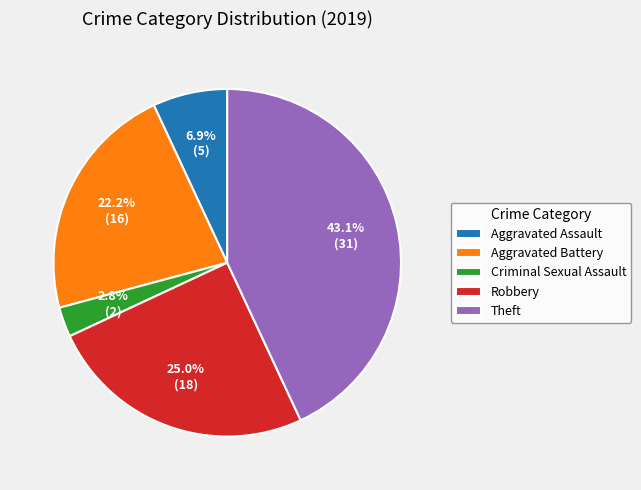

How many segments does this pie chart have?

5